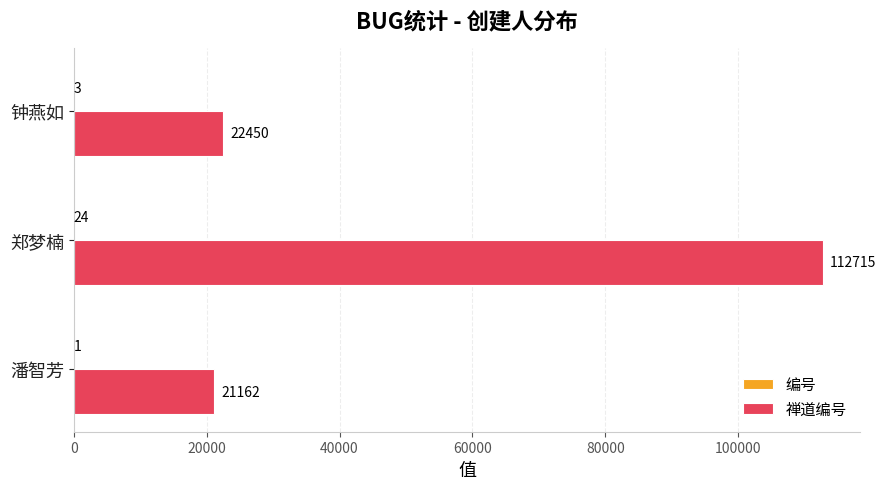

At which category is the sum across all series the highest?

郑梦楠